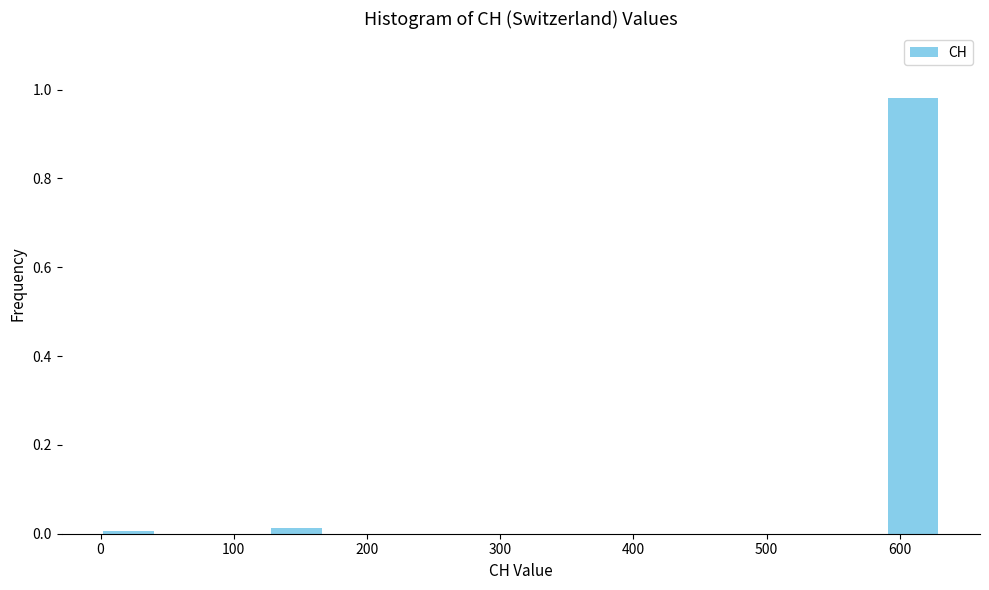

Reading left to right, list every bar in this chart as the range it spans on the x-axis followed by its height. Neither the bar edges nor the heights are printed on the chart, so give them approximately, as read against the axes.

0 to 40: under 0.02
40 to 80: 0
80 to 130: 0
130 to 170: under 0.02
170 to 210: 0
210 to 250: 0
250 to 290: 0
290 to 340: 0
340 to 380: 0
380 to 420: 0
420 to 460: 0
460 to 500: 0
500 to 550: 0
550 to 590: 0
590 to 630: 0.98